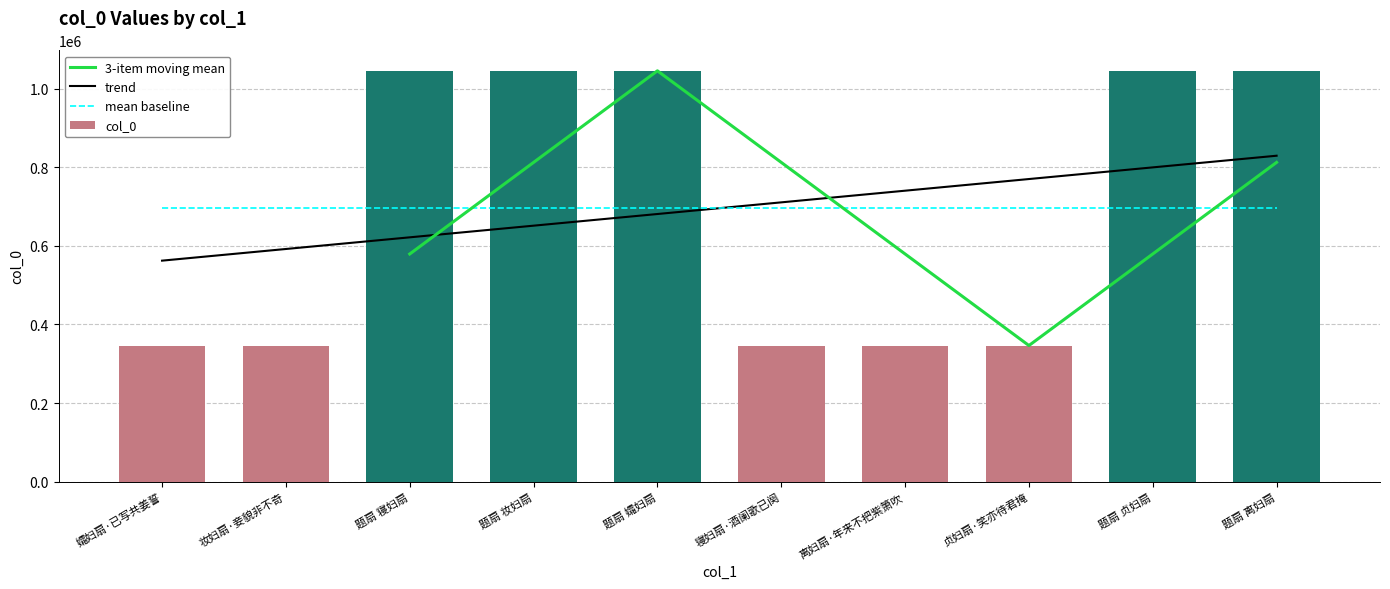

How many data points are less than 1045497?

5